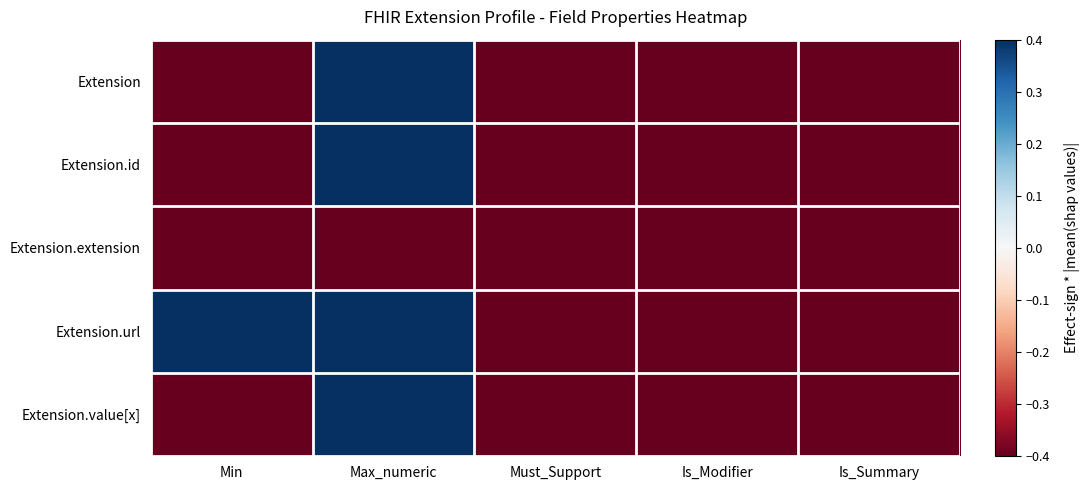

What is the maximum value shown in the chart?

0.4